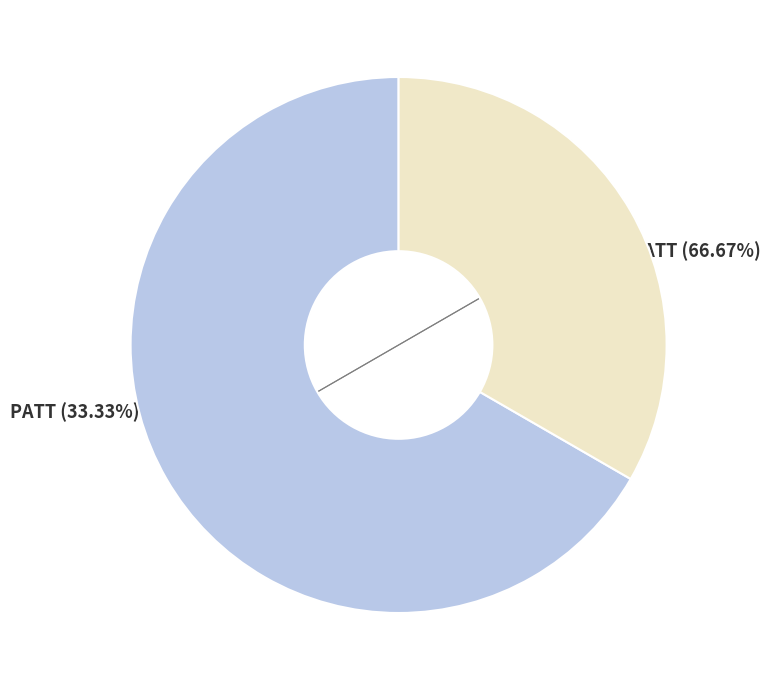

Which slice is the largest?

RATT